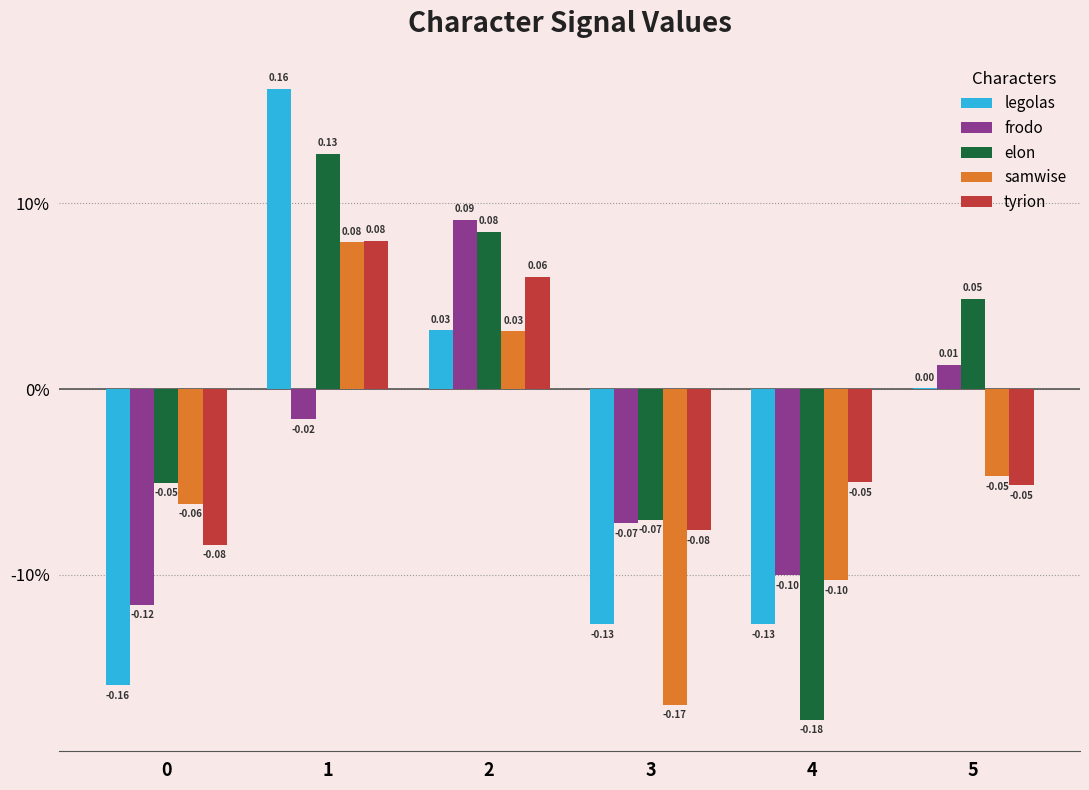

Reading left to right, transcribe all the data shown in this chart.

legolas: -0.2	0.2	0.0	-0.1	-0.1	0.0
frodo: -0.1	-0.0	0.1	-0.1	-0.1	0.0
elon: -0.1	0.1	0.1	-0.1	-0.2	0.0
samwise: -0.1	0.1	0.0	-0.2	-0.1	-0.0
tyrion: -0.1	0.1	0.1	-0.1	-0.1	-0.1